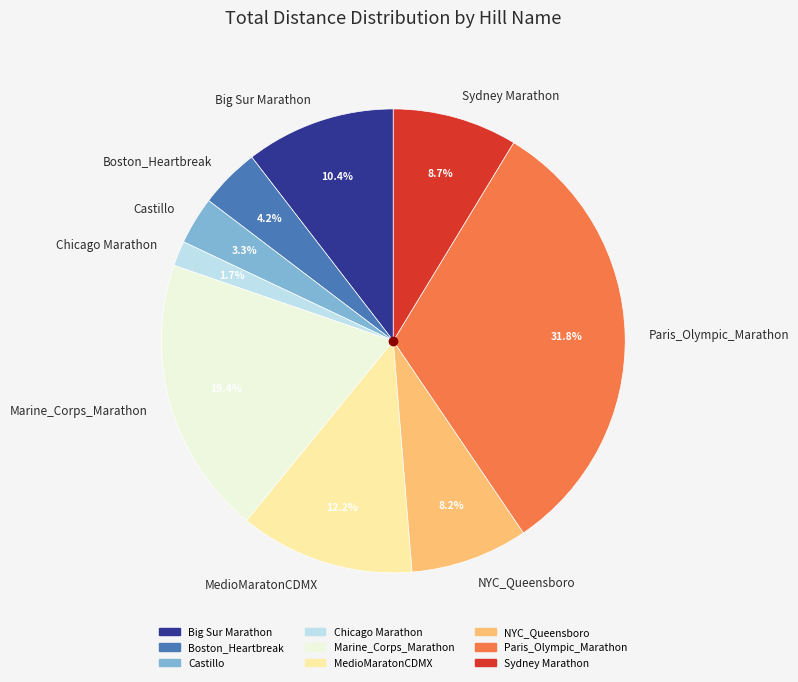

True or false: MedioMaratonCDMX accounts for 12% of the total.

True